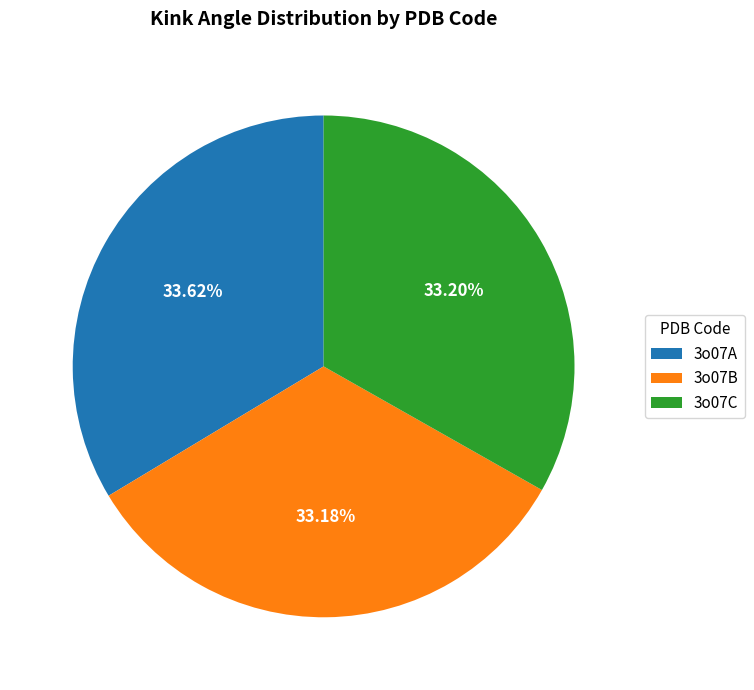

How many slices are in this pie chart?

3